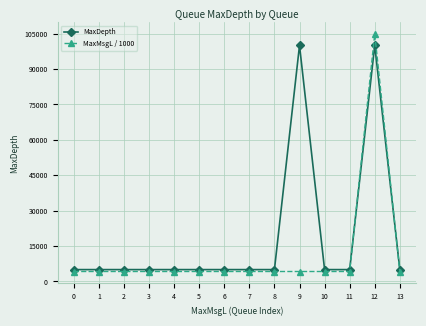

Which category has the highest value across all series?

12